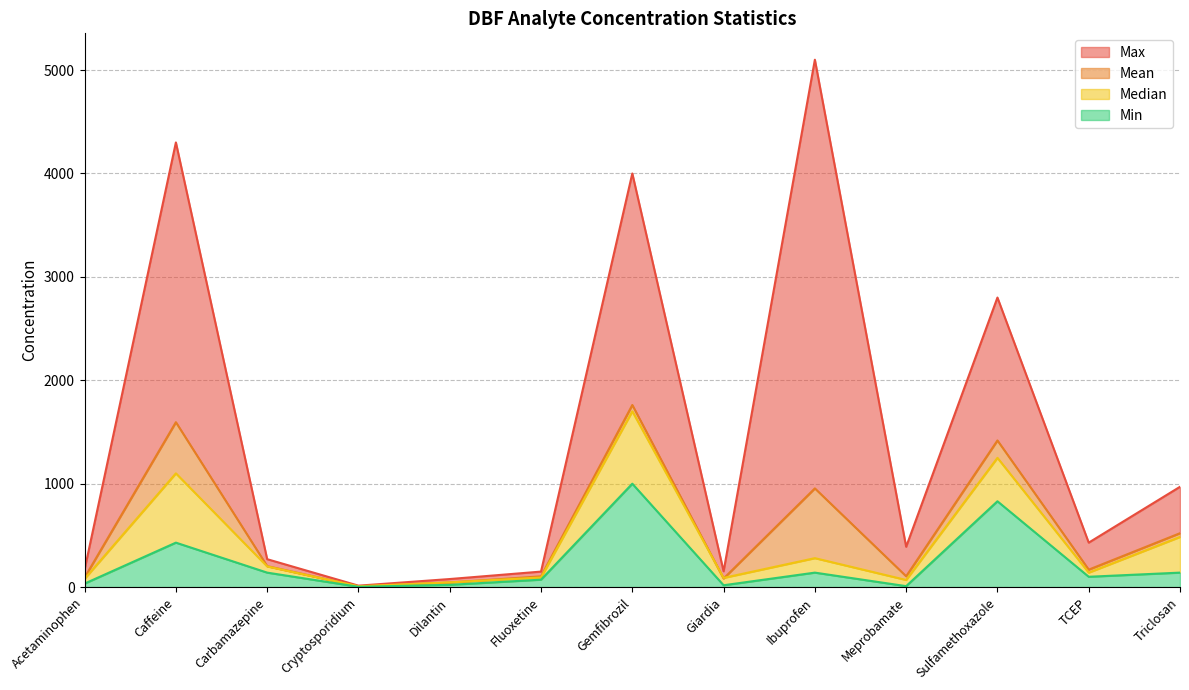

The value of Median at Meprobamate is 107.4. True or false?

False